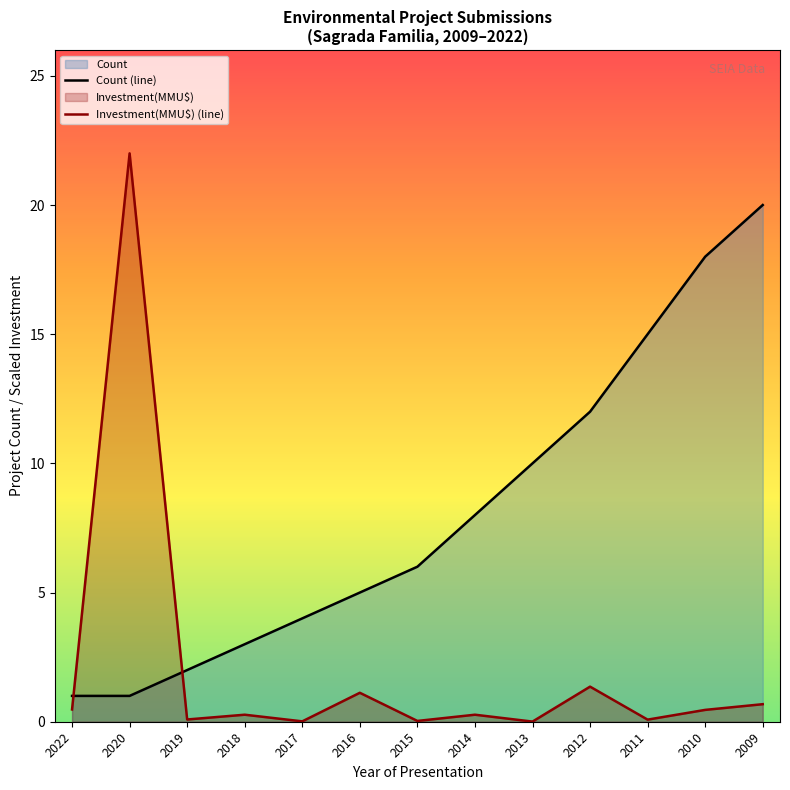

Which has a higher value, 2011 or 2010?

2010